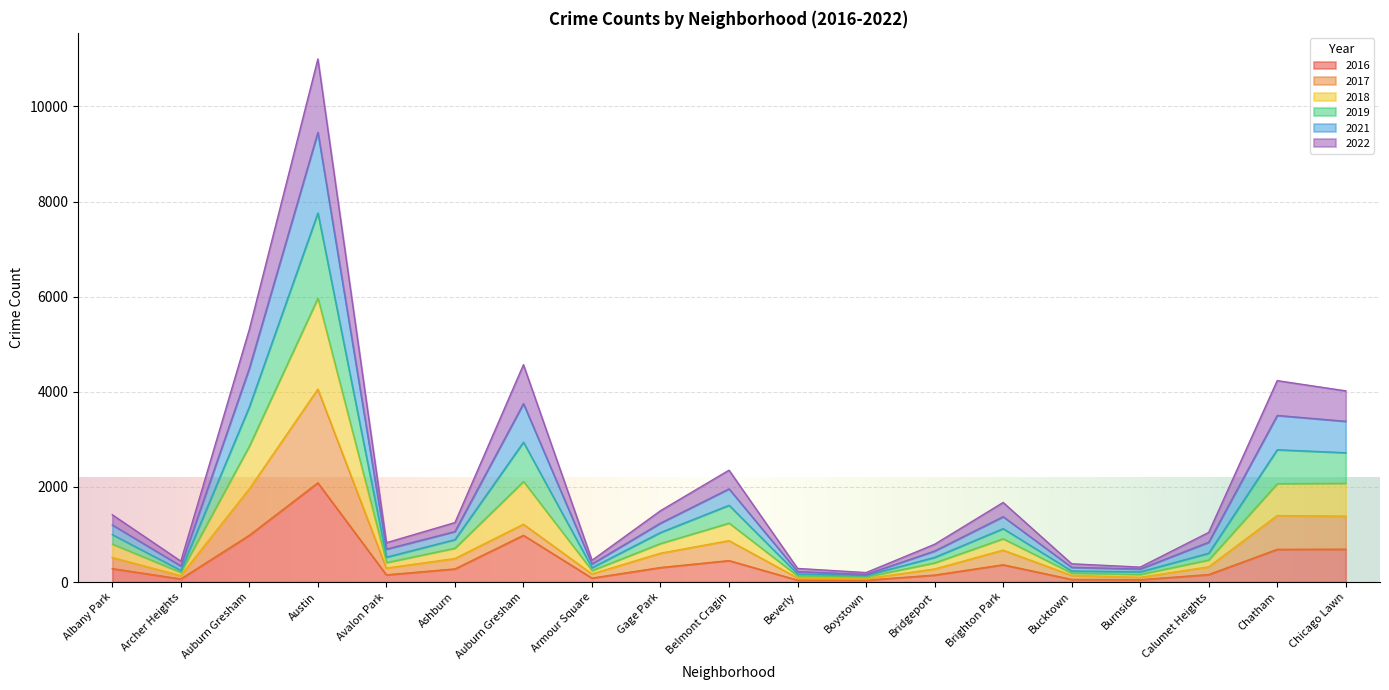

The 2018 series shows 1717 at Brighton Park. True or false?

False